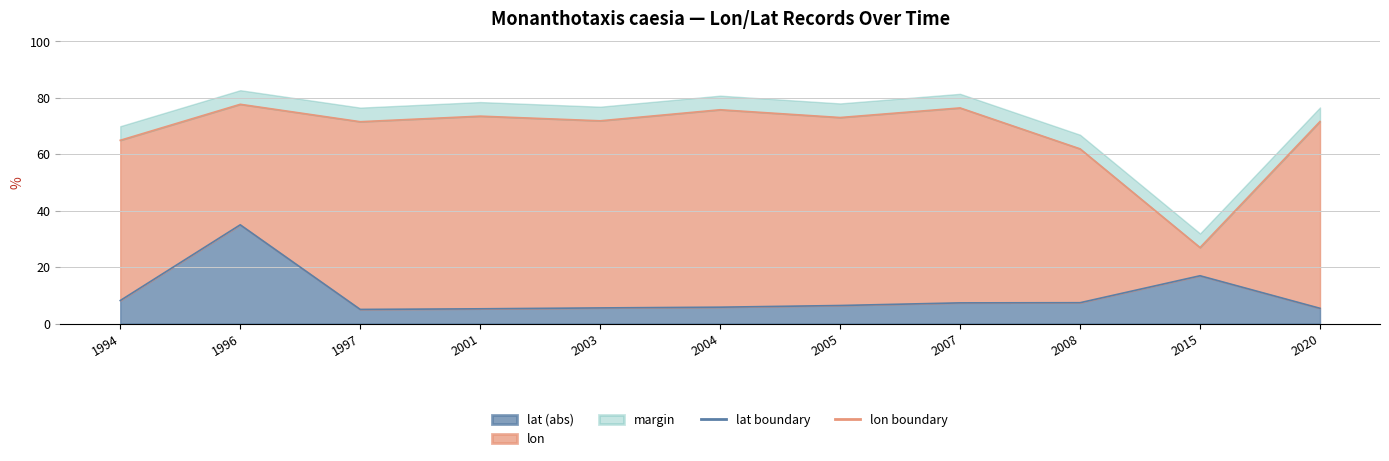

What is the average value of the lat boundary series?

9.8